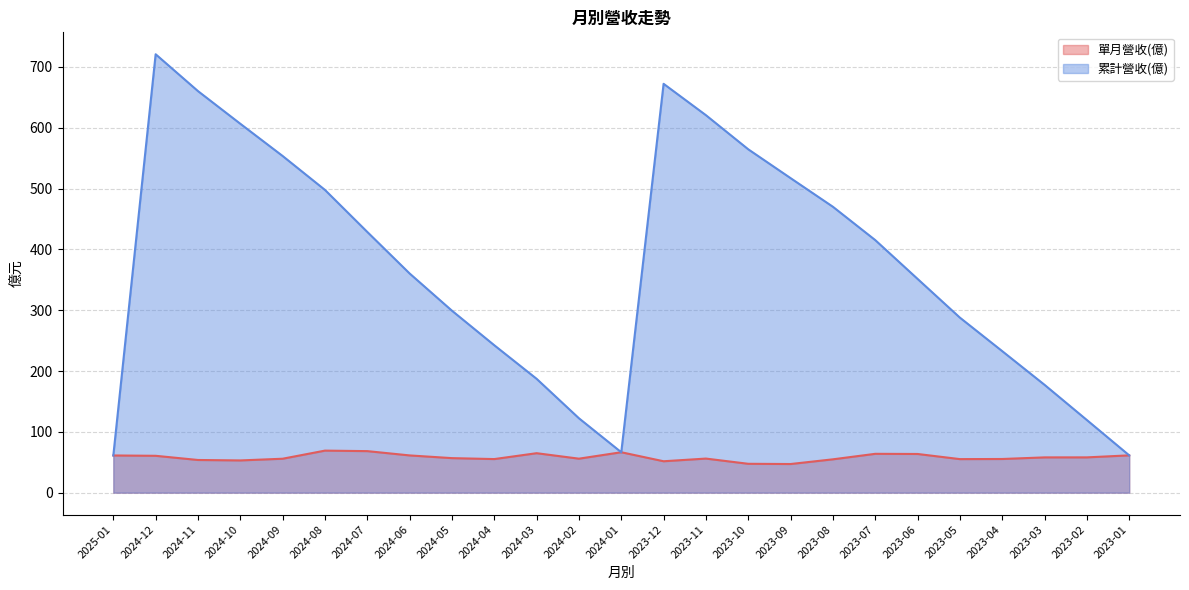

Which series has the widest spread of values?

累計營收(億)